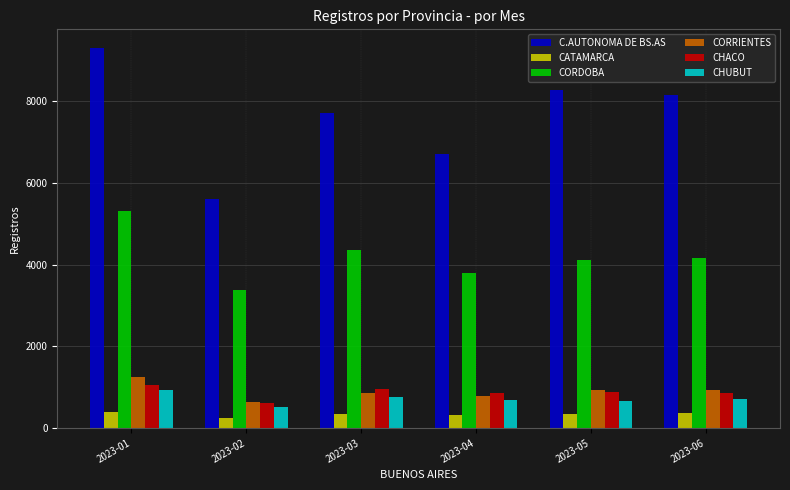

What is the minimum value shown in the chart?

235